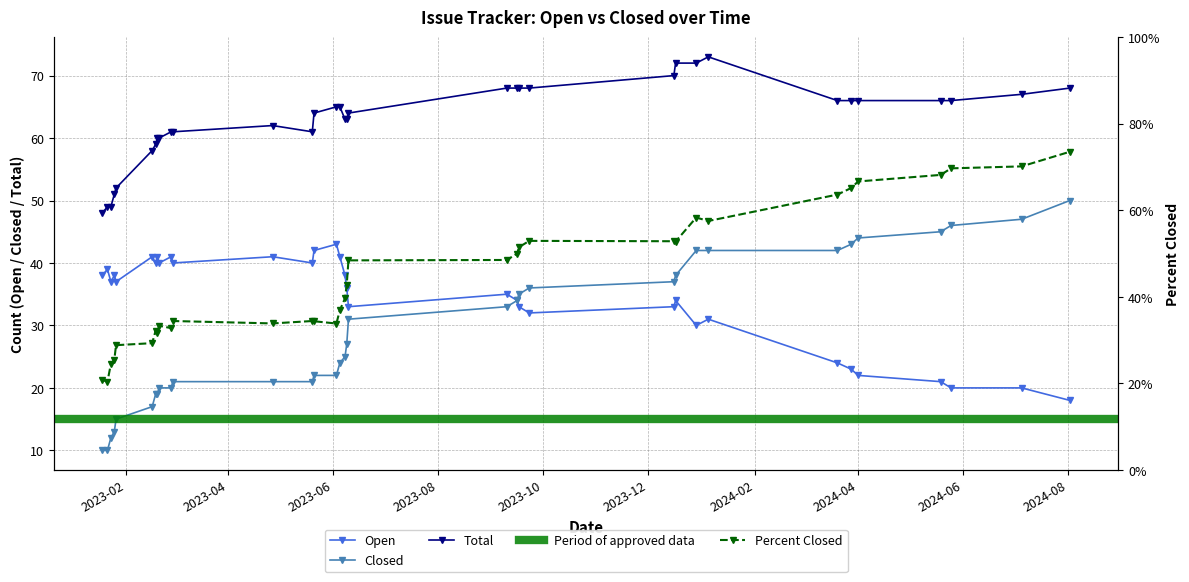

What is the label of the 6th point from the left?

2023-12